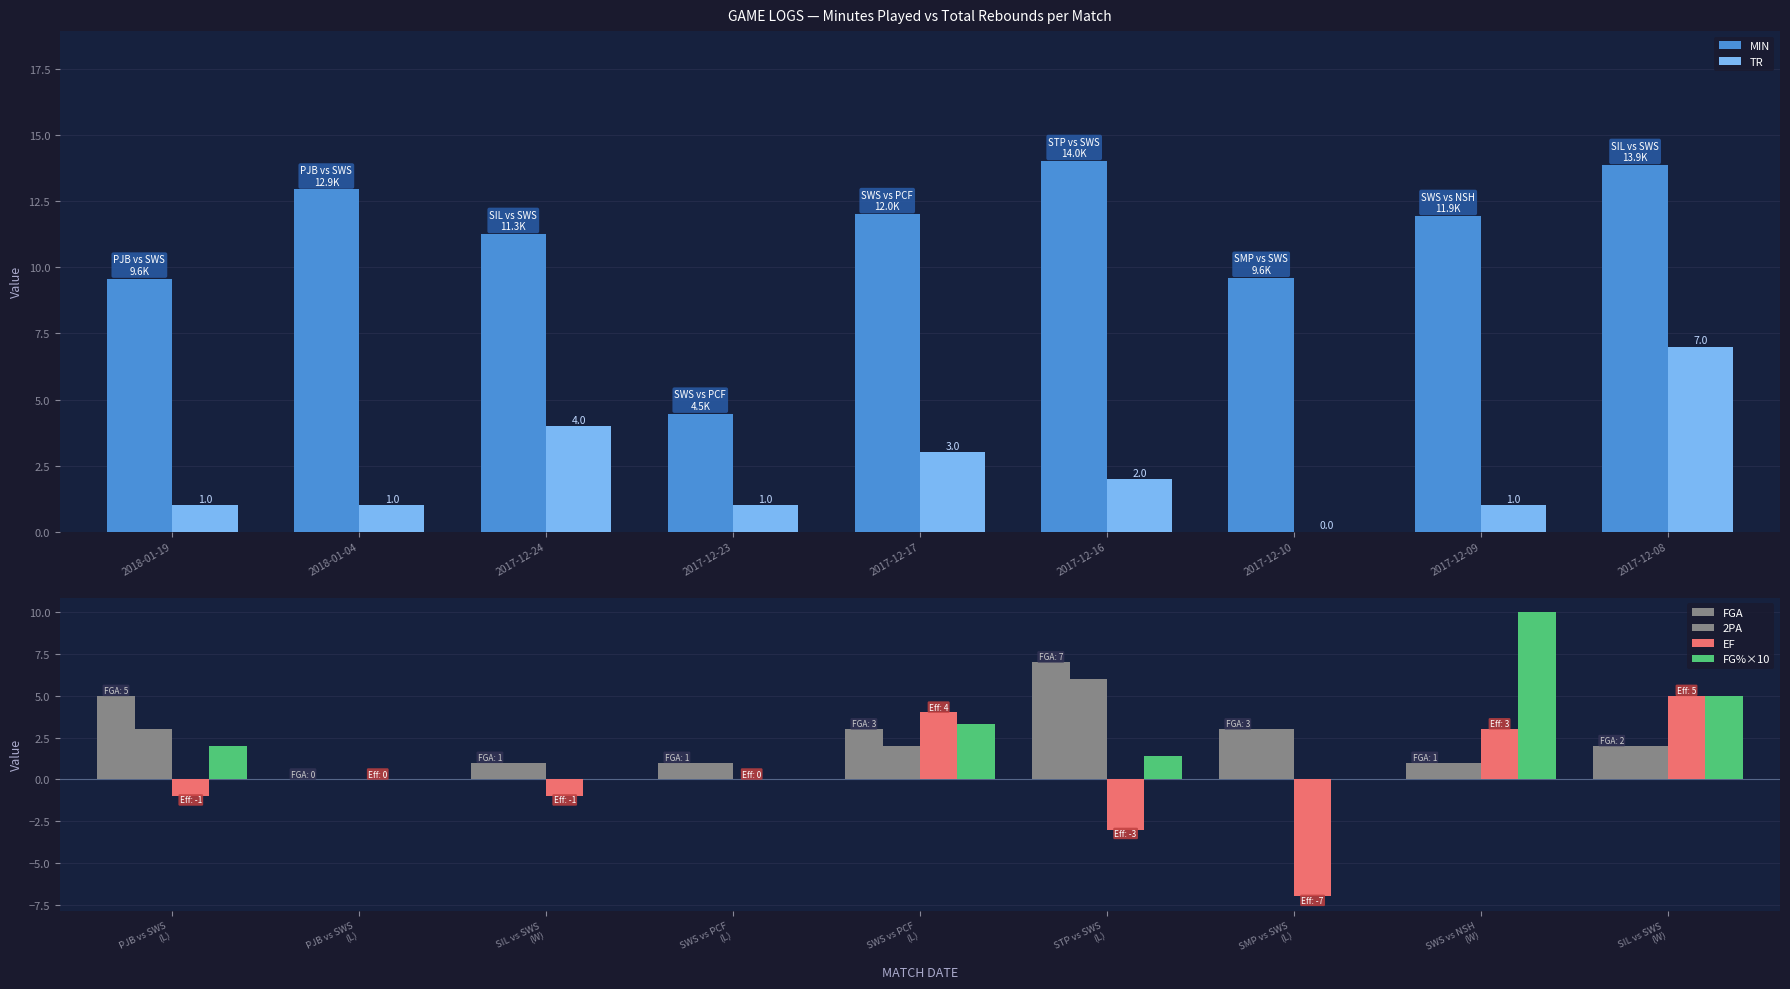

What is the maximum value for TR?

7.0